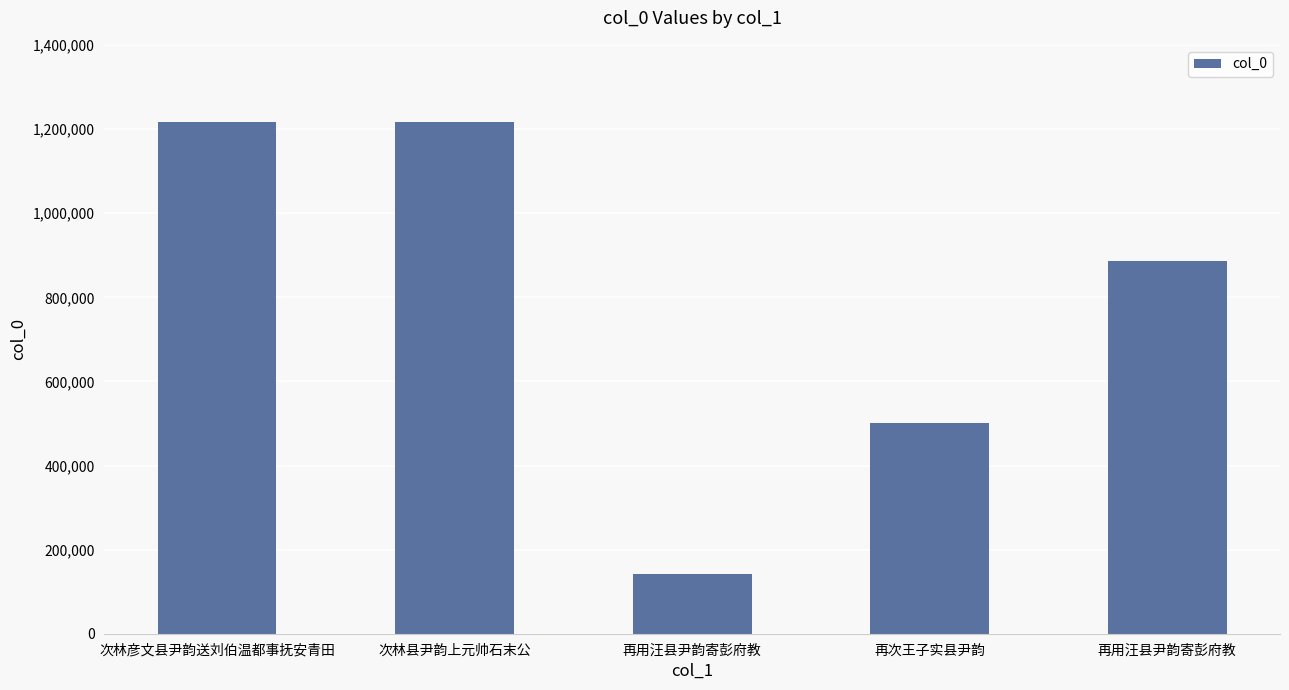

Reading right to left, transcribe all the data shown in this chart.

再用汪县尹韵寄彭府教=886495	再次王子实县尹韵=501669	再用汪县尹韵寄彭府教=143167	次林县尹韵上元帅石末公=1217951	次林彦文县尹韵送刘伯温都事抚安青田=1217950